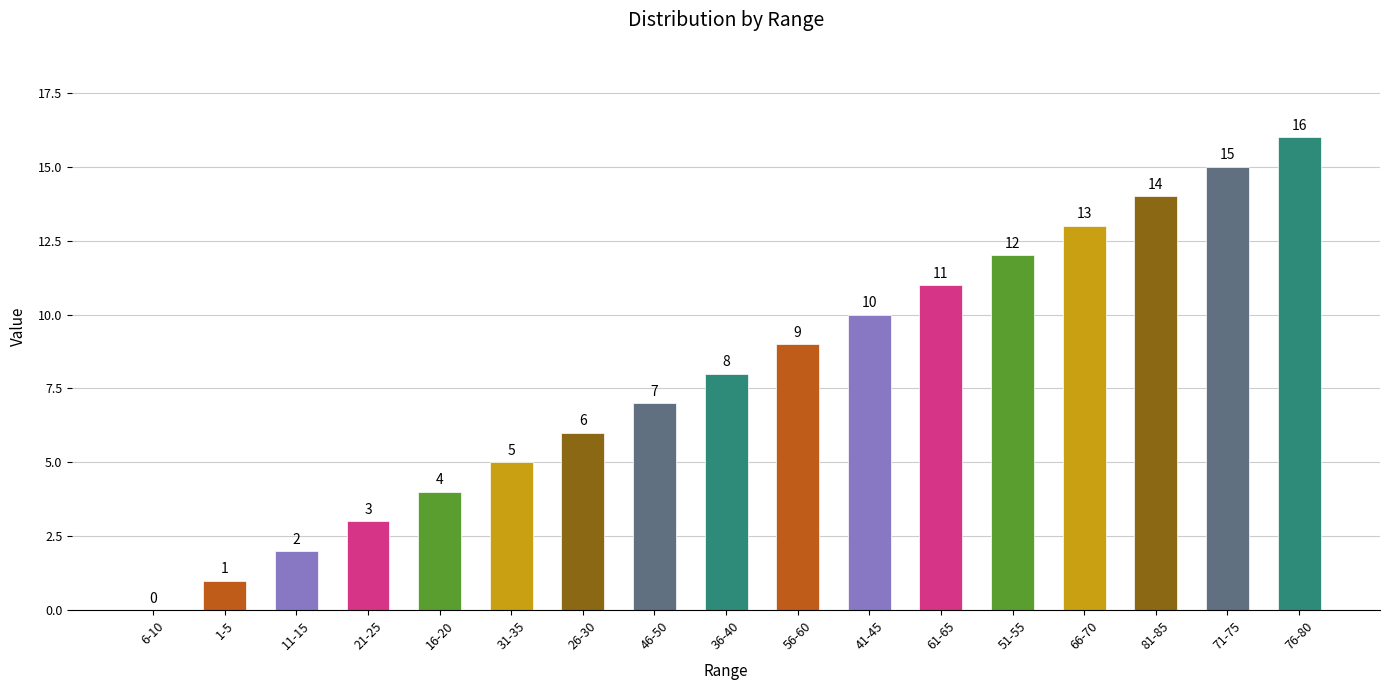

The chart shows a value of 0 at 6-10. True or false?

True